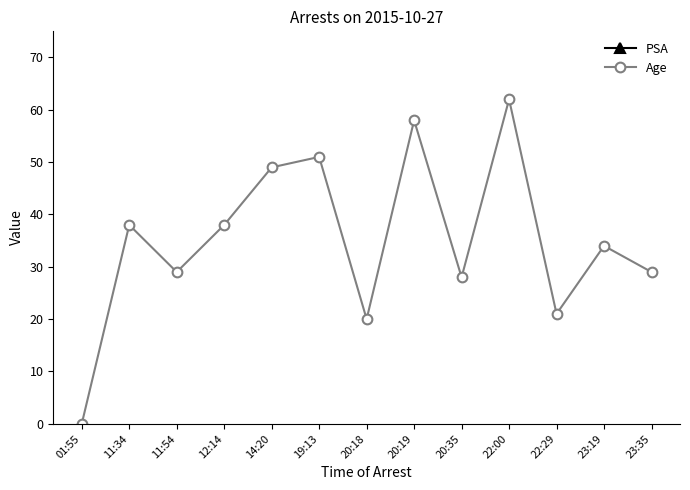

Is it true that Age equals 20 at 20:18?

True